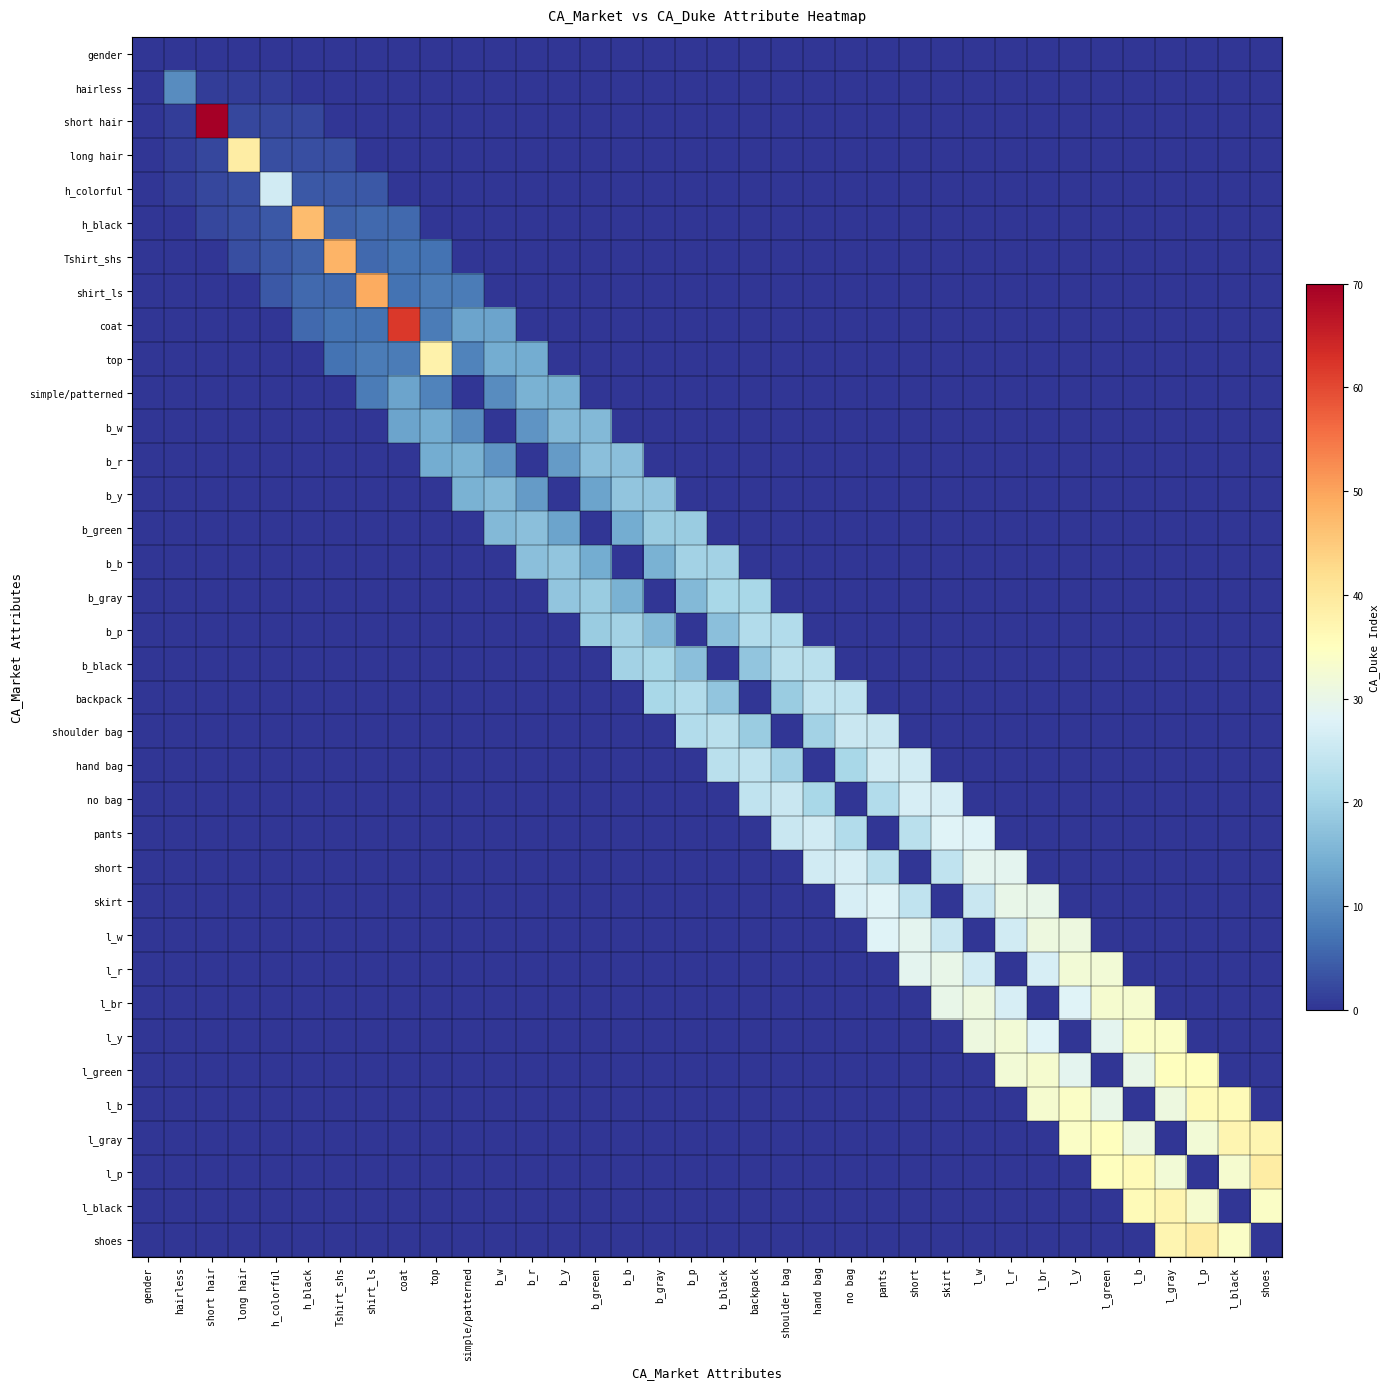

Reading left to right, what are all the values shown in this chart?

gender: gender=0	hairless=0	short hair=0	long hair=0	h_colorful=0	h_black=0	Tshirt_shs=0	shirt_ls=0	coat=0	top=0	simple/patterned=0	b_w=0	b_r=0	b_y=0	b_green=0	b_b=0	b_gray=0	b_p=0	b_black=0	backpack=0	shoulder bag=0	hand bag=0	no bag=0	pants=0	short=0	skirt=0	l_w=0	l_r=0	l_br=0	l_y=0	l_green=0	l_b=0	l_gray=0	l_p=0	l_black=0	shoes=0
hairless: gender=0	hairless=10	short hair=1	long hair=1	h_colorful=1	h_black=0	Tshirt_shs=0	shirt_ls=0	coat=0	top=0	simple/patterned=0	b_w=0	b_r=0	b_y=0	b_green=0	b_b=0	b_gray=0	b_p=0	b_black=0	backpack=0	shoulder bag=0	hand bag=0	no bag=0	pants=0	short=0	skirt=0	l_w=0	l_r=0	l_br=0	l_y=0	l_green=0	l_b=0	l_gray=0	l_p=0	l_black=0	shoes=0
short hair: gender=0	hairless=1	short hair=70	long hair=2	h_colorful=2	h_black=2	Tshirt_shs=0	shirt_ls=0	coat=0	top=0	simple/patterned=0	b_w=0	b_r=0	b_y=0	b_green=0	b_b=0	b_gray=0	b_p=0	b_black=0	backpack=0	shoulder bag=0	hand bag=0	no bag=0	pants=0	short=0	skirt=0	l_w=0	l_r=0	l_br=0	l_y=0	l_green=0	l_b=0	l_gray=0	l_p=0	l_black=0	shoes=0
long hair: gender=0	hairless=1	short hair=2	long hair=39	h_colorful=3	h_black=3	Tshirt_shs=3	shirt_ls=0	coat=0	top=0	simple/patterned=0	b_w=0	b_r=0	b_y=0	b_green=0	b_b=0	b_gray=0	b_p=0	b_black=0	backpack=0	shoulder bag=0	hand bag=0	no bag=0	pants=0	short=0	skirt=0	l_w=0	l_r=0	l_br=0	l_y=0	l_green=0	l_b=0	l_gray=0	l_p=0	l_black=0	shoes=0
h_colorful: gender=0	hairless=1	short hair=2	long hair=3	h_colorful=26	h_black=4	Tshirt_shs=4	shirt_ls=4	coat=0	top=0	simple/patterned=0	b_w=0	b_r=0	b_y=0	b_green=0	b_b=0	b_gray=0	b_p=0	b_black=0	backpack=0	shoulder bag=0	hand bag=0	no bag=0	pants=0	short=0	skirt=0	l_w=0	l_r=0	l_br=0	l_y=0	l_green=0	l_b=0	l_gray=0	l_p=0	l_black=0	shoes=0
h_black: gender=0	hairless=0	short hair=2	long hair=3	h_colorful=4	h_black=47	Tshirt_shs=5	shirt_ls=6	coat=6	top=0	simple/patterned=0	b_w=0	b_r=0	b_y=0	b_green=0	b_b=0	b_gray=0	b_p=0	b_black=0	backpack=0	shoulder bag=0	hand bag=0	no bag=0	pants=0	short=0	skirt=0	l_w=0	l_r=0	l_br=0	l_y=0	l_green=0	l_b=0	l_gray=0	l_p=0	l_black=0	shoes=0
Tshirt_shs: gender=0	hairless=0	short hair=0	long hair=3	h_colorful=4	h_black=5	Tshirt_shs=48	shirt_ls=6	coat=7	top=7	simple/patterned=0	b_w=0	b_r=0	b_y=0	b_green=0	b_b=0	b_gray=0	b_p=0	b_black=0	backpack=0	shoulder bag=0	hand bag=0	no bag=0	pants=0	short=0	skirt=0	l_w=0	l_r=0	l_br=0	l_y=0	l_green=0	l_b=0	l_gray=0	l_p=0	l_black=0	shoes=0
shirt_ls: gender=0	hairless=0	short hair=0	long hair=0	h_colorful=4	h_black=6	Tshirt_shs=6	shirt_ls=49	coat=7	top=8	simple/patterned=8	b_w=0	b_r=0	b_y=0	b_green=0	b_b=0	b_gray=0	b_p=0	b_black=0	backpack=0	shoulder bag=0	hand bag=0	no bag=0	pants=0	short=0	skirt=0	l_w=0	l_r=0	l_br=0	l_y=0	l_green=0	l_b=0	l_gray=0	l_p=0	l_black=0	shoes=0
coat: gender=0	hairless=0	short hair=0	long hair=0	h_colorful=0	h_black=6	Tshirt_shs=7	shirt_ls=7	coat=62	top=8	simple/patterned=13	b_w=13	b_r=0	b_y=0	b_green=0	b_b=0	b_gray=0	b_p=0	b_black=0	backpack=0	shoulder bag=0	hand bag=0	no bag=0	pants=0	short=0	skirt=0	l_w=0	l_r=0	l_br=0	l_y=0	l_green=0	l_b=0	l_gray=0	l_p=0	l_black=0	shoes=0
top: gender=0	hairless=0	short hair=0	long hair=0	h_colorful=0	h_black=0	Tshirt_shs=7	shirt_ls=8	coat=8	top=38	simple/patterned=9	b_w=14	b_r=14	b_y=0	b_green=0	b_b=0	b_gray=0	b_p=0	b_black=0	backpack=0	shoulder bag=0	hand bag=0	no bag=0	pants=0	short=0	skirt=0	l_w=0	l_r=0	l_br=0	l_y=0	l_green=0	l_b=0	l_gray=0	l_p=0	l_black=0	shoes=0
simple/patterned: gender=0	hairless=0	short hair=0	long hair=0	h_colorful=0	h_black=0	Tshirt_shs=0	shirt_ls=8	coat=13	top=9	simple/patterned=0	b_w=10	b_r=15	b_y=15	b_green=0	b_b=0	b_gray=0	b_p=0	b_black=0	backpack=0	shoulder bag=0	hand bag=0	no bag=0	pants=0	short=0	skirt=0	l_w=0	l_r=0	l_br=0	l_y=0	l_green=0	l_b=0	l_gray=0	l_p=0	l_black=0	shoes=0
b_w: gender=0	hairless=0	short hair=0	long hair=0	h_colorful=0	h_black=0	Tshirt_shs=0	shirt_ls=0	coat=13	top=14	simple/patterned=10	b_w=0	b_r=11	b_y=16	b_green=16	b_b=0	b_gray=0	b_p=0	b_black=0	backpack=0	shoulder bag=0	hand bag=0	no bag=0	pants=0	short=0	skirt=0	l_w=0	l_r=0	l_br=0	l_y=0	l_green=0	l_b=0	l_gray=0	l_p=0	l_black=0	shoes=0
b_r: gender=0	hairless=0	short hair=0	long hair=0	h_colorful=0	h_black=0	Tshirt_shs=0	shirt_ls=0	coat=0	top=14	simple/patterned=15	b_w=11	b_r=0	b_y=12	b_green=17	b_b=17	b_gray=0	b_p=0	b_black=0	backpack=0	shoulder bag=0	hand bag=0	no bag=0	pants=0	short=0	skirt=0	l_w=0	l_r=0	l_br=0	l_y=0	l_green=0	l_b=0	l_gray=0	l_p=0	l_black=0	shoes=0
b_y: gender=0	hairless=0	short hair=0	long hair=0	h_colorful=0	h_black=0	Tshirt_shs=0	shirt_ls=0	coat=0	top=0	simple/patterned=15	b_w=16	b_r=12	b_y=0	b_green=13	b_b=18	b_gray=18	b_p=0	b_black=0	backpack=0	shoulder bag=0	hand bag=0	no bag=0	pants=0	short=0	skirt=0	l_w=0	l_r=0	l_br=0	l_y=0	l_green=0	l_b=0	l_gray=0	l_p=0	l_black=0	shoes=0
b_green: gender=0	hairless=0	short hair=0	long hair=0	h_colorful=0	h_black=0	Tshirt_shs=0	shirt_ls=0	coat=0	top=0	simple/patterned=0	b_w=16	b_r=17	b_y=13	b_green=0	b_b=14	b_gray=19	b_p=19	b_black=0	backpack=0	shoulder bag=0	hand bag=0	no bag=0	pants=0	short=0	skirt=0	l_w=0	l_r=0	l_br=0	l_y=0	l_green=0	l_b=0	l_gray=0	l_p=0	l_black=0	shoes=0
b_b: gender=0	hairless=0	short hair=0	long hair=0	h_colorful=0	h_black=0	Tshirt_shs=0	shirt_ls=0	coat=0	top=0	simple/patterned=0	b_w=0	b_r=17	b_y=18	b_green=14	b_b=0	b_gray=15	b_p=20	b_black=20	backpack=0	shoulder bag=0	hand bag=0	no bag=0	pants=0	short=0	skirt=0	l_w=0	l_r=0	l_br=0	l_y=0	l_green=0	l_b=0	l_gray=0	l_p=0	l_black=0	shoes=0
b_gray: gender=0	hairless=0	short hair=0	long hair=0	h_colorful=0	h_black=0	Tshirt_shs=0	shirt_ls=0	coat=0	top=0	simple/patterned=0	b_w=0	b_r=0	b_y=18	b_green=19	b_b=15	b_gray=0	b_p=16	b_black=21	backpack=21	shoulder bag=0	hand bag=0	no bag=0	pants=0	short=0	skirt=0	l_w=0	l_r=0	l_br=0	l_y=0	l_green=0	l_b=0	l_gray=0	l_p=0	l_black=0	shoes=0
b_p: gender=0	hairless=0	short hair=0	long hair=0	h_colorful=0	h_black=0	Tshirt_shs=0	shirt_ls=0	coat=0	top=0	simple/patterned=0	b_w=0	b_r=0	b_y=0	b_green=19	b_b=20	b_gray=16	b_p=0	b_black=17	backpack=22	shoulder bag=22	hand bag=0	no bag=0	pants=0	short=0	skirt=0	l_w=0	l_r=0	l_br=0	l_y=0	l_green=0	l_b=0	l_gray=0	l_p=0	l_black=0	shoes=0
b_black: gender=0	hairless=0	short hair=0	long hair=0	h_colorful=0	h_black=0	Tshirt_shs=0	shirt_ls=0	coat=0	top=0	simple/patterned=0	b_w=0	b_r=0	b_y=0	b_green=0	b_b=20	b_gray=21	b_p=17	b_black=0	backpack=18	shoulder bag=23	hand bag=23	no bag=0	pants=0	short=0	skirt=0	l_w=0	l_r=0	l_br=0	l_y=0	l_green=0	l_b=0	l_gray=0	l_p=0	l_black=0	shoes=0
backpack: gender=0	hairless=0	short hair=0	long hair=0	h_colorful=0	h_black=0	Tshirt_shs=0	shirt_ls=0	coat=0	top=0	simple/patterned=0	b_w=0	b_r=0	b_y=0	b_green=0	b_b=0	b_gray=21	b_p=22	b_black=18	backpack=0	shoulder bag=19	hand bag=24	no bag=24	pants=0	short=0	skirt=0	l_w=0	l_r=0	l_br=0	l_y=0	l_green=0	l_b=0	l_gray=0	l_p=0	l_black=0	shoes=0
shoulder bag: gender=0	hairless=0	short hair=0	long hair=0	h_colorful=0	h_black=0	Tshirt_shs=0	shirt_ls=0	coat=0	top=0	simple/patterned=0	b_w=0	b_r=0	b_y=0	b_green=0	b_b=0	b_gray=0	b_p=22	b_black=23	backpack=19	shoulder bag=0	hand bag=20	no bag=25	pants=25	short=0	skirt=0	l_w=0	l_r=0	l_br=0	l_y=0	l_green=0	l_b=0	l_gray=0	l_p=0	l_black=0	shoes=0
hand bag: gender=0	hairless=0	short hair=0	long hair=0	h_colorful=0	h_black=0	Tshirt_shs=0	shirt_ls=0	coat=0	top=0	simple/patterned=0	b_w=0	b_r=0	b_y=0	b_green=0	b_b=0	b_gray=0	b_p=0	b_black=23	backpack=24	shoulder bag=20	hand bag=0	no bag=21	pants=26	short=26	skirt=0	l_w=0	l_r=0	l_br=0	l_y=0	l_green=0	l_b=0	l_gray=0	l_p=0	l_black=0	shoes=0
no bag: gender=0	hairless=0	short hair=0	long hair=0	h_colorful=0	h_black=0	Tshirt_shs=0	shirt_ls=0	coat=0	top=0	simple/patterned=0	b_w=0	b_r=0	b_y=0	b_green=0	b_b=0	b_gray=0	b_p=0	b_black=0	backpack=24	shoulder bag=25	hand bag=21	no bag=0	pants=22	short=27	skirt=27	l_w=0	l_r=0	l_br=0	l_y=0	l_green=0	l_b=0	l_gray=0	l_p=0	l_black=0	shoes=0
pants: gender=0	hairless=0	short hair=0	long hair=0	h_colorful=0	h_black=0	Tshirt_shs=0	shirt_ls=0	coat=0	top=0	simple/patterned=0	b_w=0	b_r=0	b_y=0	b_green=0	b_b=0	b_gray=0	b_p=0	b_black=0	backpack=0	shoulder bag=25	hand bag=26	no bag=22	pants=0	short=23	skirt=28	l_w=28	l_r=0	l_br=0	l_y=0	l_green=0	l_b=0	l_gray=0	l_p=0	l_black=0	shoes=0
short: gender=0	hairless=0	short hair=0	long hair=0	h_colorful=0	h_black=0	Tshirt_shs=0	shirt_ls=0	coat=0	top=0	simple/patterned=0	b_w=0	b_r=0	b_y=0	b_green=0	b_b=0	b_gray=0	b_p=0	b_black=0	backpack=0	shoulder bag=0	hand bag=26	no bag=27	pants=23	short=0	skirt=24	l_w=29	l_r=29	l_br=0	l_y=0	l_green=0	l_b=0	l_gray=0	l_p=0	l_black=0	shoes=0
skirt: gender=0	hairless=0	short hair=0	long hair=0	h_colorful=0	h_black=0	Tshirt_shs=0	shirt_ls=0	coat=0	top=0	simple/patterned=0	b_w=0	b_r=0	b_y=0	b_green=0	b_b=0	b_gray=0	b_p=0	b_black=0	backpack=0	shoulder bag=0	hand bag=0	no bag=27	pants=28	short=24	skirt=0	l_w=25	l_r=30	l_br=30	l_y=0	l_green=0	l_b=0	l_gray=0	l_p=0	l_black=0	shoes=0
l_w: gender=0	hairless=0	short hair=0	long hair=0	h_colorful=0	h_black=0	Tshirt_shs=0	shirt_ls=0	coat=0	top=0	simple/patterned=0	b_w=0	b_r=0	b_y=0	b_green=0	b_b=0	b_gray=0	b_p=0	b_black=0	backpack=0	shoulder bag=0	hand bag=0	no bag=0	pants=28	short=29	skirt=25	l_w=0	l_r=26	l_br=31	l_y=31	l_green=0	l_b=0	l_gray=0	l_p=0	l_black=0	shoes=0
l_r: gender=0	hairless=0	short hair=0	long hair=0	h_colorful=0	h_black=0	Tshirt_shs=0	shirt_ls=0	coat=0	top=0	simple/patterned=0	b_w=0	b_r=0	b_y=0	b_green=0	b_b=0	b_gray=0	b_p=0	b_black=0	backpack=0	shoulder bag=0	hand bag=0	no bag=0	pants=0	short=29	skirt=30	l_w=26	l_r=0	l_br=27	l_y=32	l_green=32	l_b=0	l_gray=0	l_p=0	l_black=0	shoes=0
l_br: gender=0	hairless=0	short hair=0	long hair=0	h_colorful=0	h_black=0	Tshirt_shs=0	shirt_ls=0	coat=0	top=0	simple/patterned=0	b_w=0	b_r=0	b_y=0	b_green=0	b_b=0	b_gray=0	b_p=0	b_black=0	backpack=0	shoulder bag=0	hand bag=0	no bag=0	pants=0	short=0	skirt=30	l_w=31	l_r=27	l_br=0	l_y=28	l_green=33	l_b=33	l_gray=0	l_p=0	l_black=0	shoes=0
l_y: gender=0	hairless=0	short hair=0	long hair=0	h_colorful=0	h_black=0	Tshirt_shs=0	shirt_ls=0	coat=0	top=0	simple/patterned=0	b_w=0	b_r=0	b_y=0	b_green=0	b_b=0	b_gray=0	b_p=0	b_black=0	backpack=0	shoulder bag=0	hand bag=0	no bag=0	pants=0	short=0	skirt=0	l_w=31	l_r=32	l_br=28	l_y=0	l_green=29	l_b=34	l_gray=34	l_p=0	l_black=0	shoes=0
l_green: gender=0	hairless=0	short hair=0	long hair=0	h_colorful=0	h_black=0	Tshirt_shs=0	shirt_ls=0	coat=0	top=0	simple/patterned=0	b_w=0	b_r=0	b_y=0	b_green=0	b_b=0	b_gray=0	b_p=0	b_black=0	backpack=0	shoulder bag=0	hand bag=0	no bag=0	pants=0	short=0	skirt=0	l_w=0	l_r=32	l_br=33	l_y=29	l_green=0	l_b=30	l_gray=35	l_p=35	l_black=0	shoes=0
l_b: gender=0	hairless=0	short hair=0	long hair=0	h_colorful=0	h_black=0	Tshirt_shs=0	shirt_ls=0	coat=0	top=0	simple/patterned=0	b_w=0	b_r=0	b_y=0	b_green=0	b_b=0	b_gray=0	b_p=0	b_black=0	backpack=0	shoulder bag=0	hand bag=0	no bag=0	pants=0	short=0	skirt=0	l_w=0	l_r=0	l_br=33	l_y=34	l_green=30	l_b=0	l_gray=31	l_p=36	l_black=36	shoes=0
l_gray: gender=0	hairless=0	short hair=0	long hair=0	h_colorful=0	h_black=0	Tshirt_shs=0	shirt_ls=0	coat=0	top=0	simple/patterned=0	b_w=0	b_r=0	b_y=0	b_green=0	b_b=0	b_gray=0	b_p=0	b_black=0	backpack=0	shoulder bag=0	hand bag=0	no bag=0	pants=0	short=0	skirt=0	l_w=0	l_r=0	l_br=0	l_y=34	l_green=35	l_b=31	l_gray=0	l_p=32	l_black=37	shoes=37
l_p: gender=0	hairless=0	short hair=0	long hair=0	h_colorful=0	h_black=0	Tshirt_shs=0	shirt_ls=0	coat=0	top=0	simple/patterned=0	b_w=0	b_r=0	b_y=0	b_green=0	b_b=0	b_gray=0	b_p=0	b_black=0	backpack=0	shoulder bag=0	hand bag=0	no bag=0	pants=0	short=0	skirt=0	l_w=0	l_r=0	l_br=0	l_y=0	l_green=35	l_b=36	l_gray=32	l_p=0	l_black=33	shoes=39
l_black: gender=0	hairless=0	short hair=0	long hair=0	h_colorful=0	h_black=0	Tshirt_shs=0	shirt_ls=0	coat=0	top=0	simple/patterned=0	b_w=0	b_r=0	b_y=0	b_green=0	b_b=0	b_gray=0	b_p=0	b_black=0	backpack=0	shoulder bag=0	hand bag=0	no bag=0	pants=0	short=0	skirt=0	l_w=0	l_r=0	l_br=0	l_y=0	l_green=0	l_b=36	l_gray=37	l_p=33	l_black=0	shoes=34
shoes: gender=0	hairless=0	short hair=0	long hair=0	h_colorful=0	h_black=0	Tshirt_shs=0	shirt_ls=0	coat=0	top=0	simple/patterned=0	b_w=0	b_r=0	b_y=0	b_green=0	b_b=0	b_gray=0	b_p=0	b_black=0	backpack=0	shoulder bag=0	hand bag=0	no bag=0	pants=0	short=0	skirt=0	l_w=0	l_r=0	l_br=0	l_y=0	l_green=0	l_b=0	l_gray=37	l_p=39	l_black=34	shoes=0